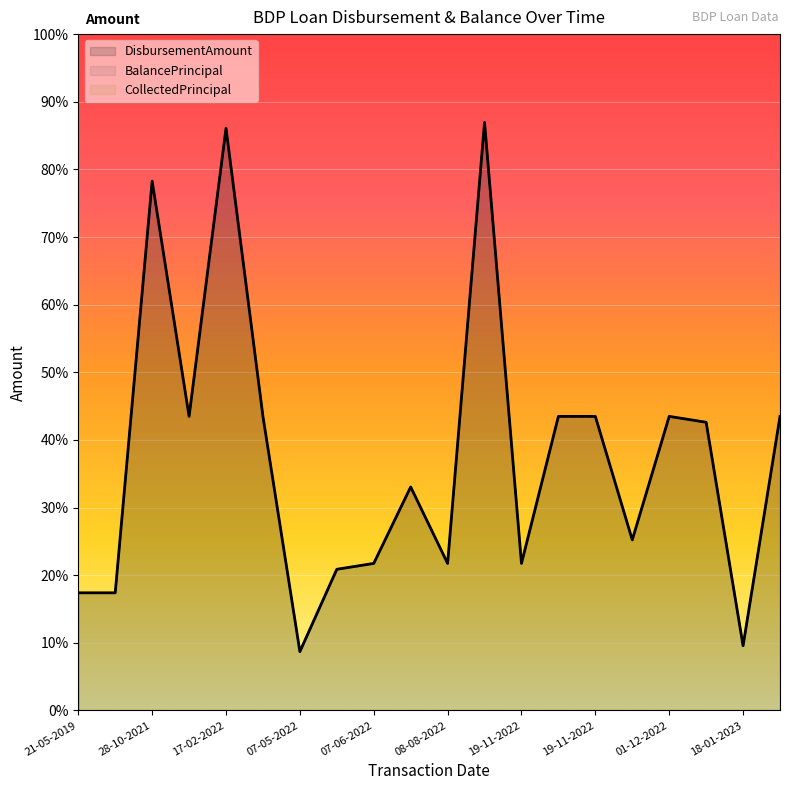

Is it true that BalancePrincipal equals 7106 at 18-01-2023?

False